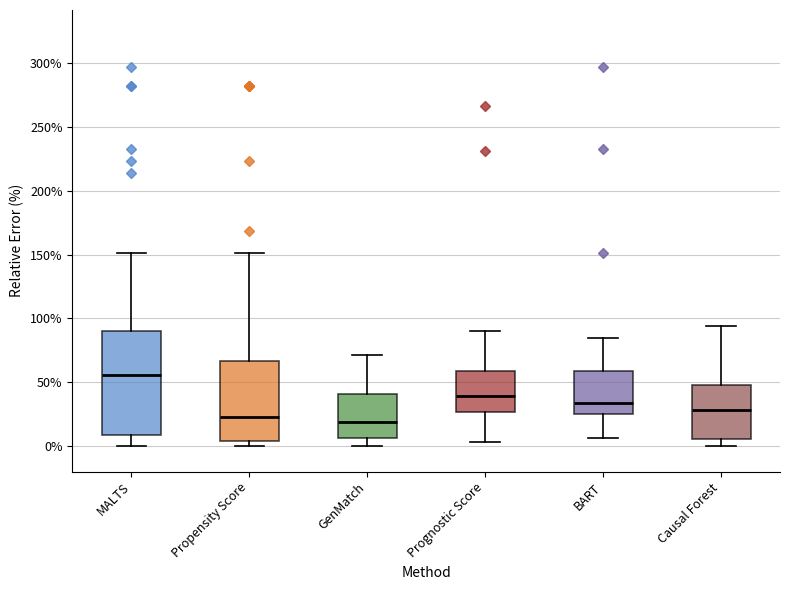

Where does the median line of the box for GenMatch sit on the y-axis? The values are not printed on the chart, so give them approximately, as read against the axis.

20